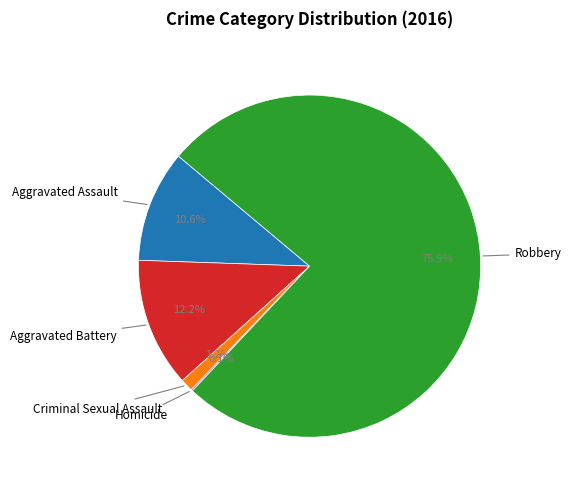

Is there a majority slice in this chart?

Yes